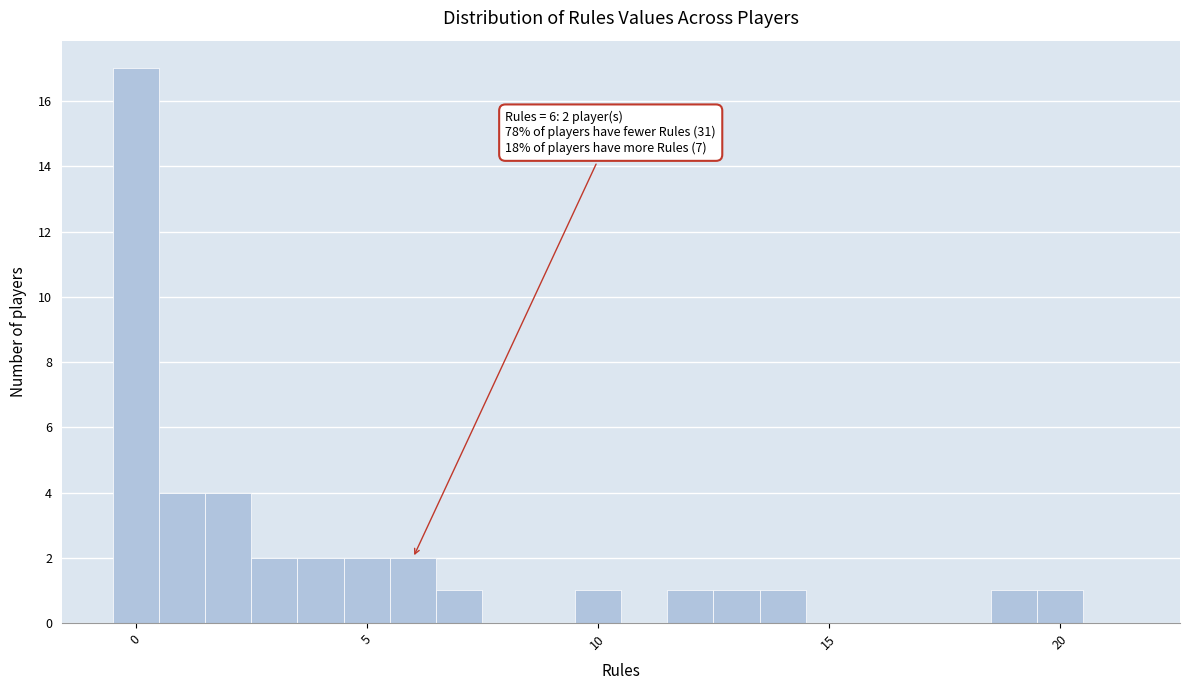

Around what value on the x-axis is the tallest bar? Give the approximate position of its centre, as read against the axis.

0.0